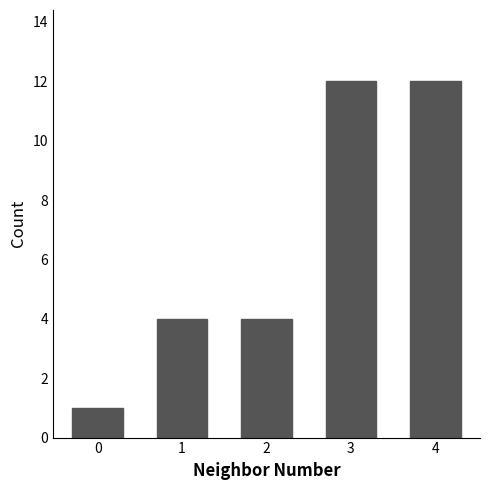

Reading left to right, what are all the values shown in this chart?

0=1	1=4	2=4	3=12	4=12